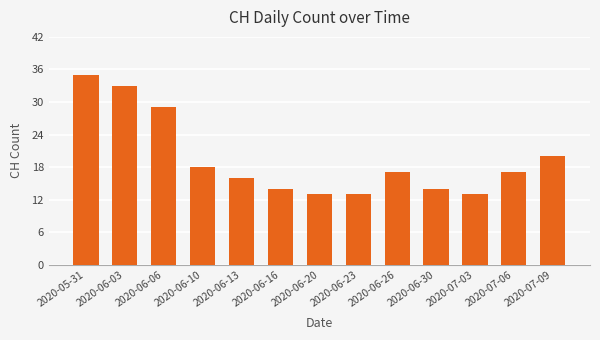

What is the change in value from 2020-06-16 to 2020-07-09?

+6